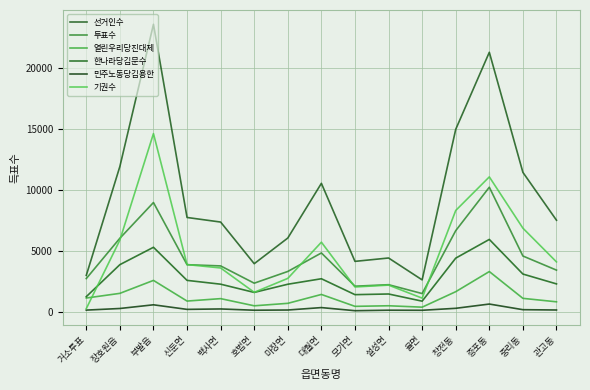

The value of 선거인수 at 대월면 is 10556. True or false?

True